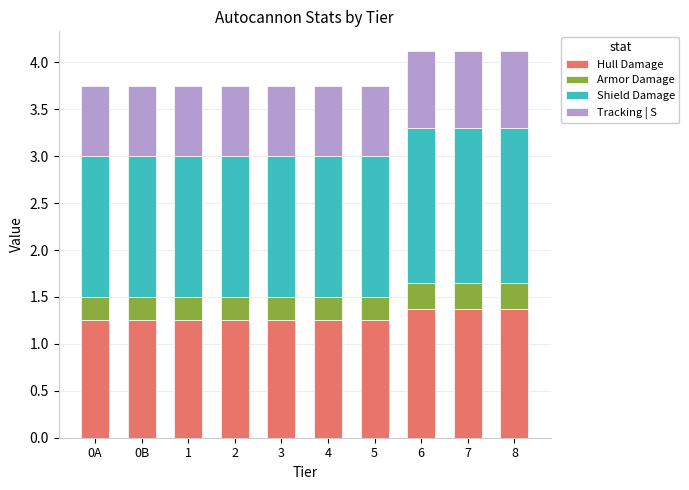

What is the maximum value for Hull Damage?

1.4